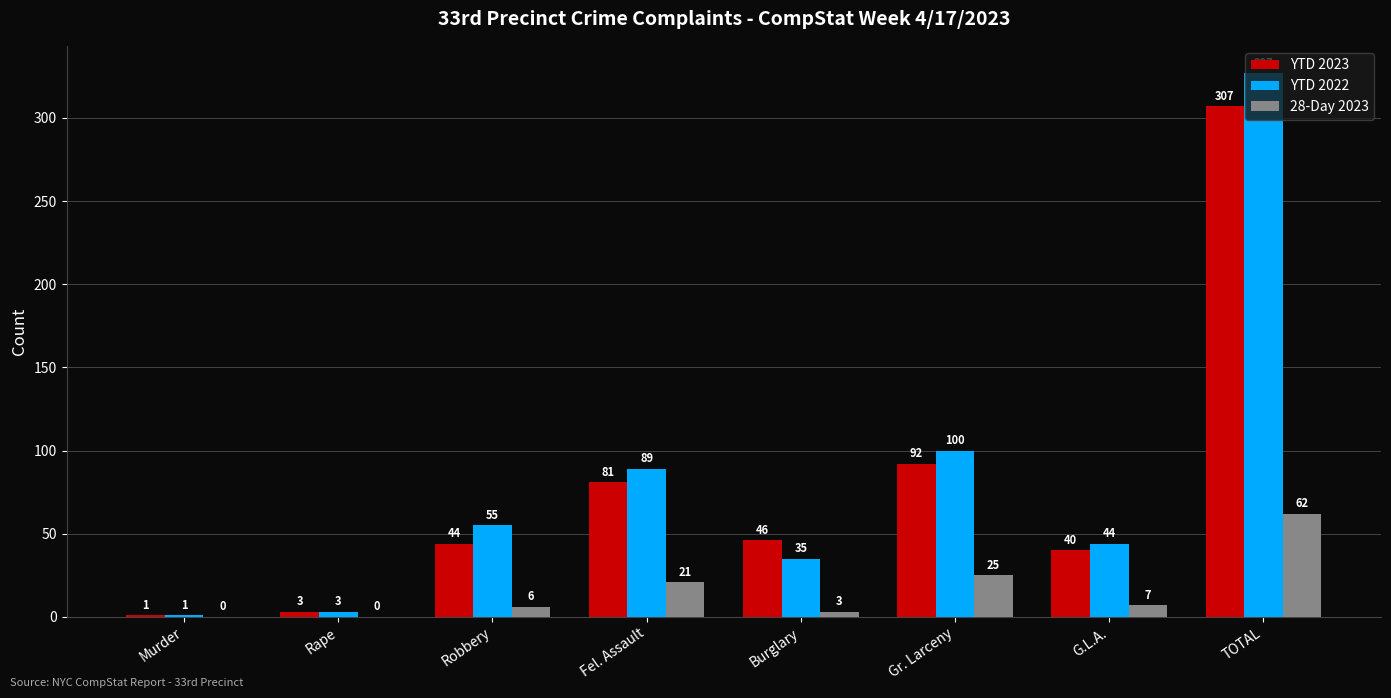

What is the spread (max minus min) of values at Murder?

1